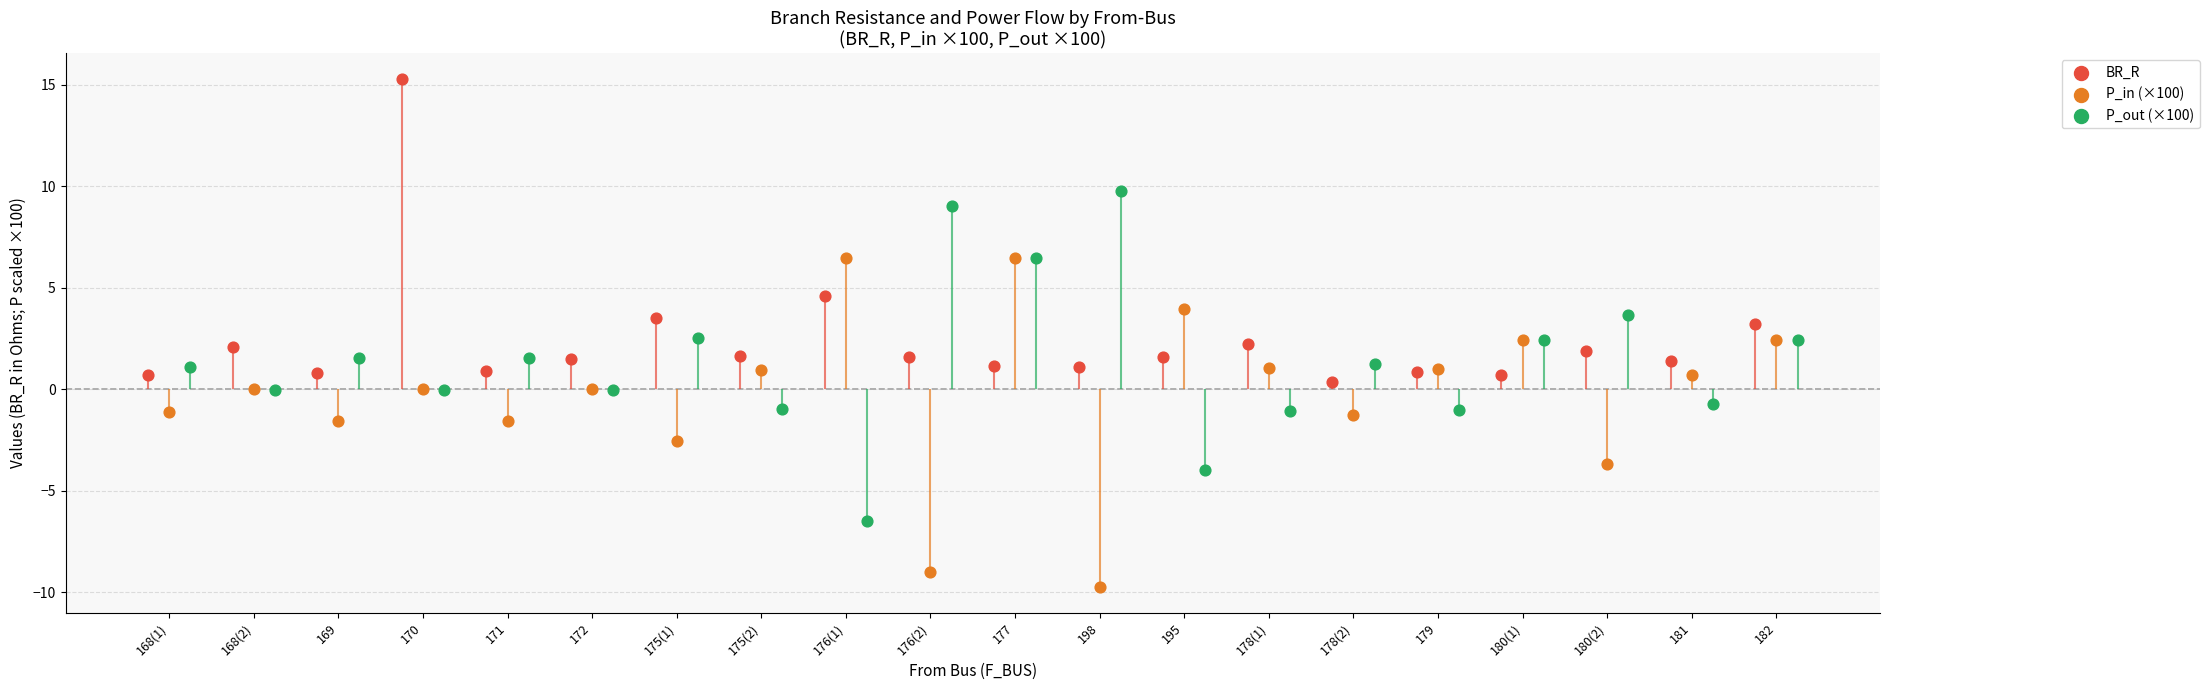

At which category is the sum across all series the highest?

170